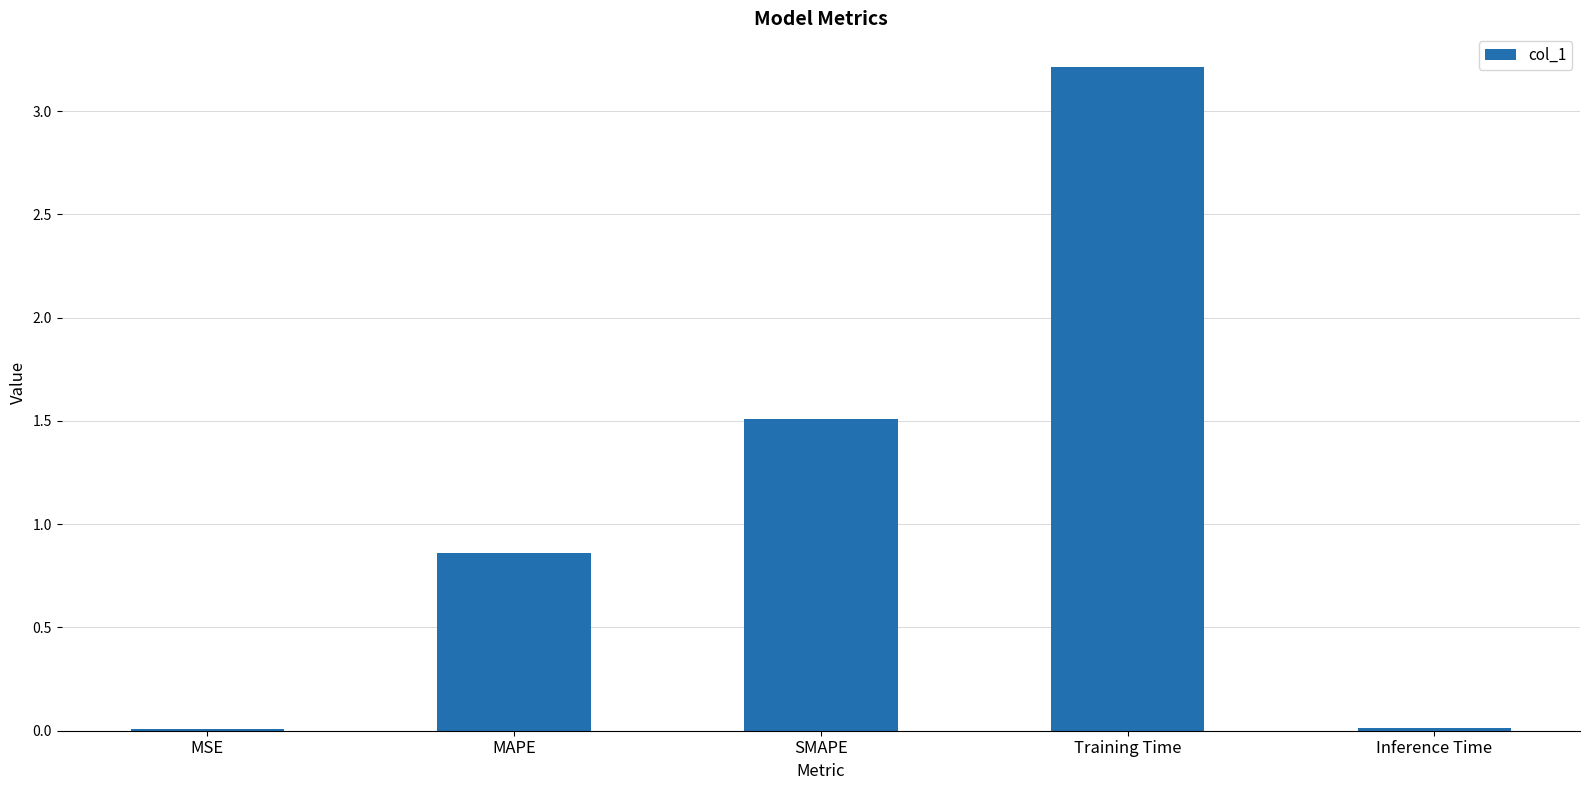

At which category does the chart reach its peak across all series?

Training Time